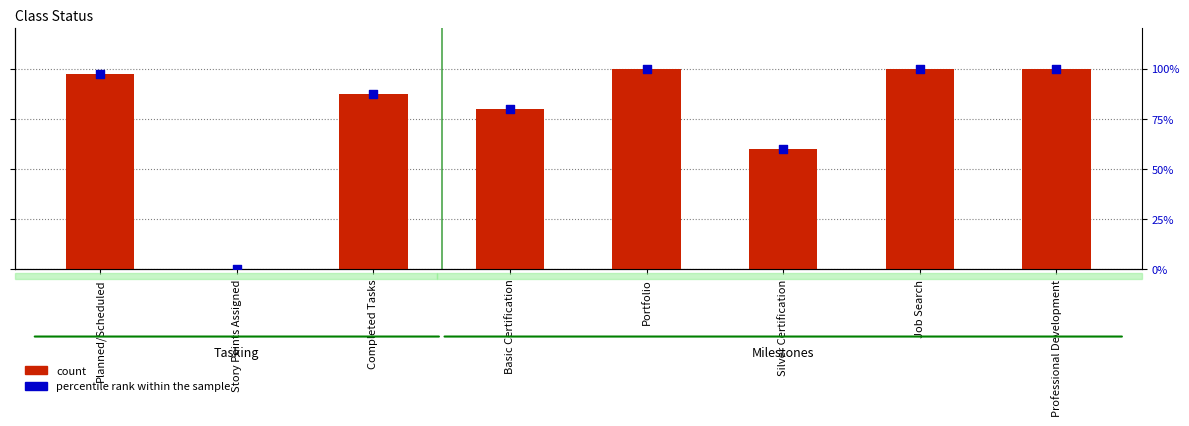

Is the value of count at Professional Development greater than the value of percentile rank within the sample at Planned/Scheduled?

Yes